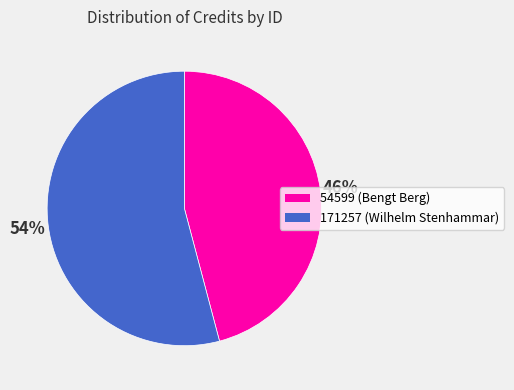

The 54599 (Bengt Berg) slice represents 31% of the pie. True or false?

False